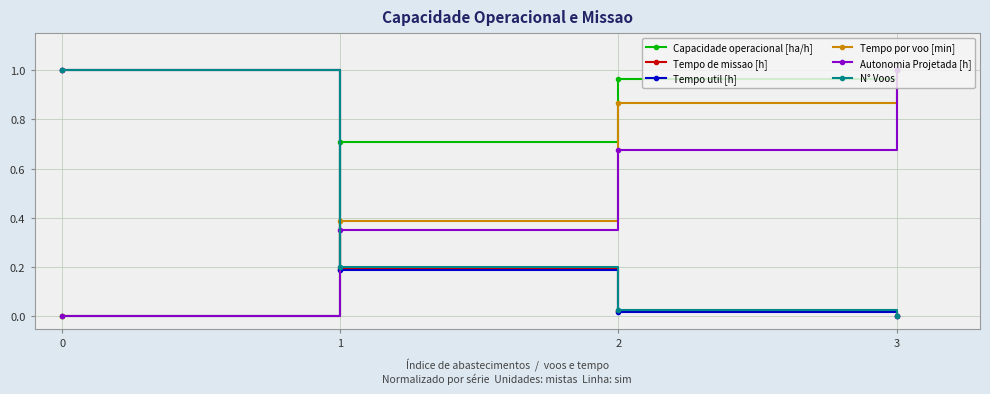

True or false: N° Voos has more than 1 interior local peaks.

False